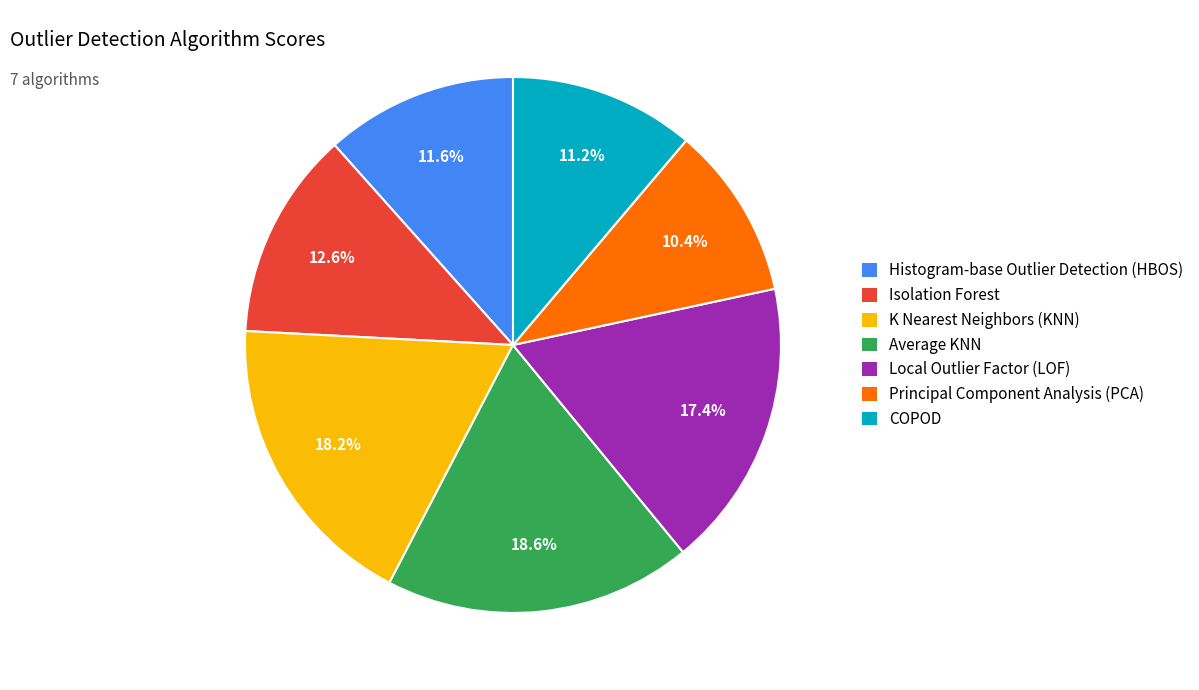

To the nearest percent, what is the average slice percentage?

14%